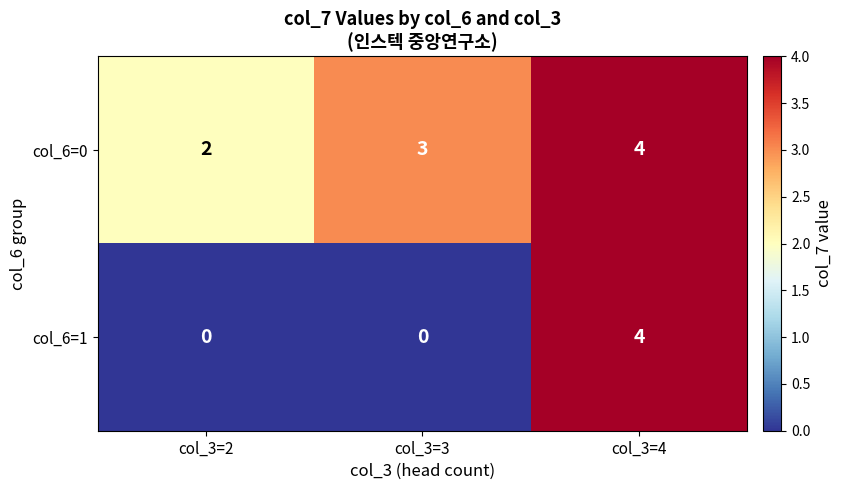

At which category is the sum across all series the highest?

col_3=4